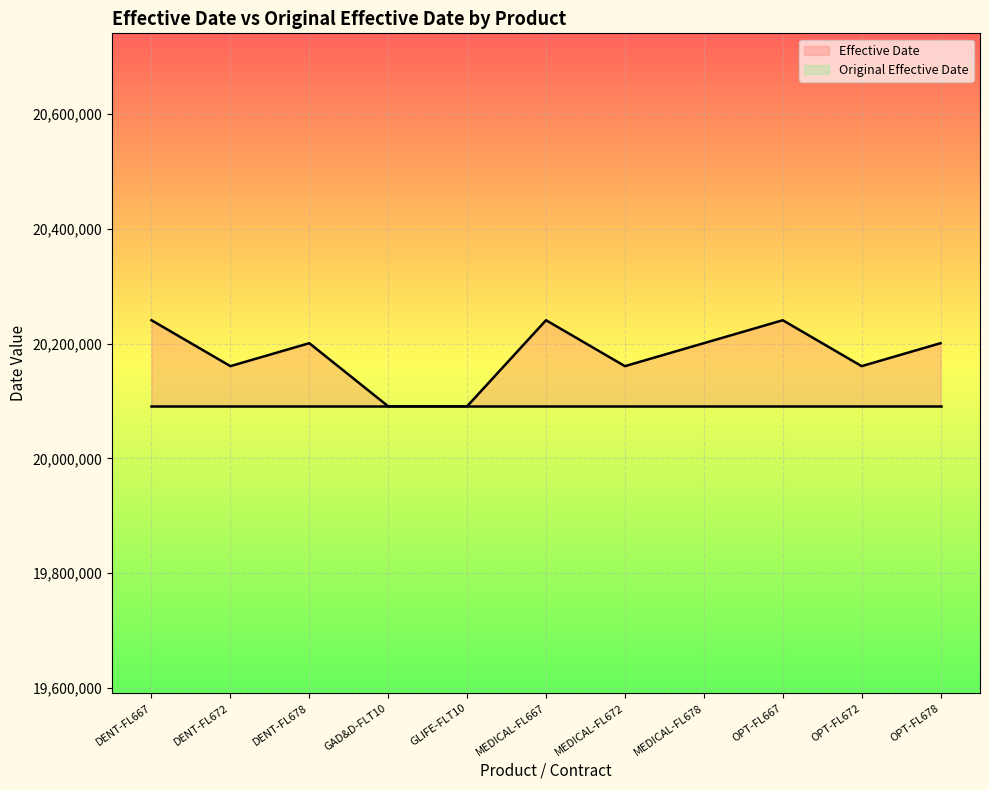

What is the maximum value shown in the chart?

20240901